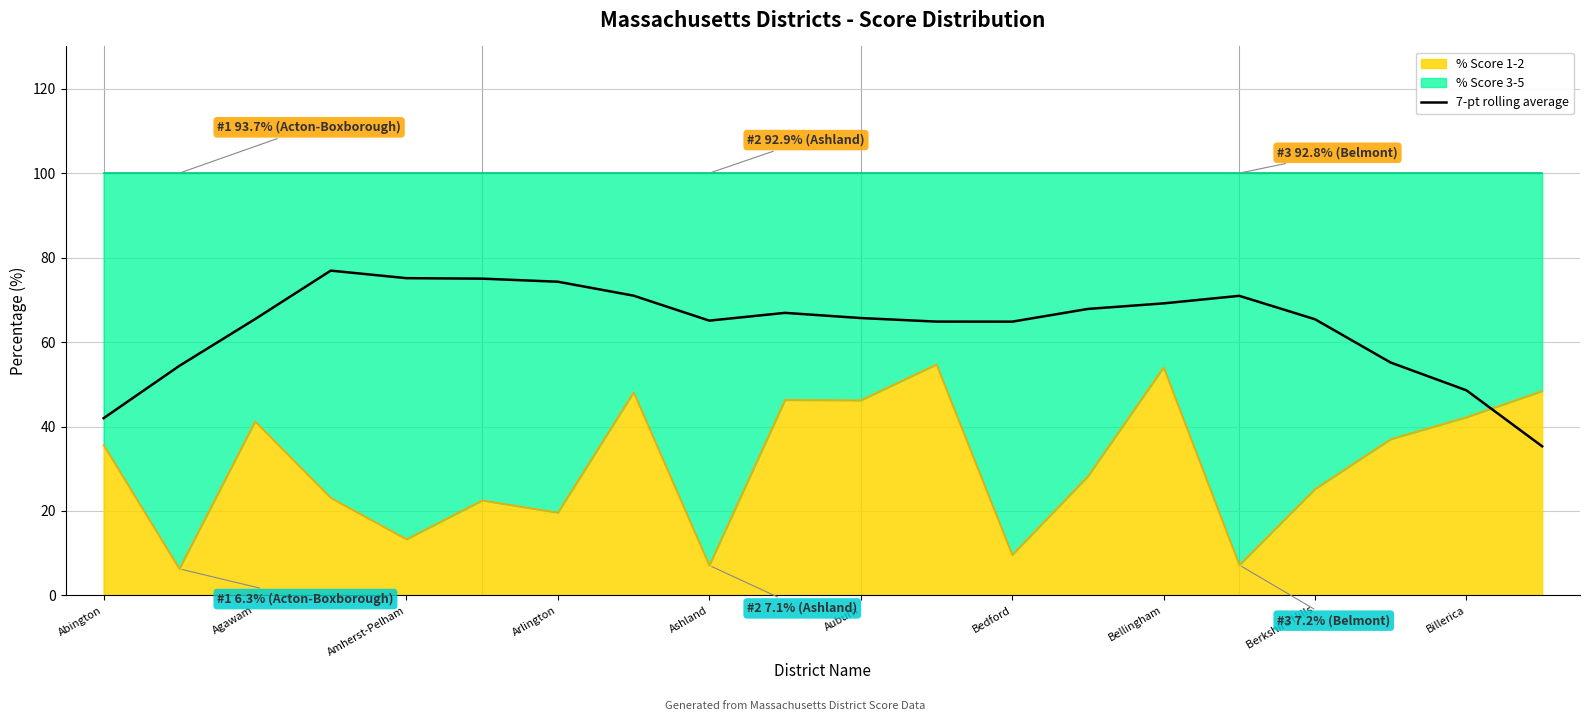

True or false: there are more than 1 points higher than both neighbors.

True